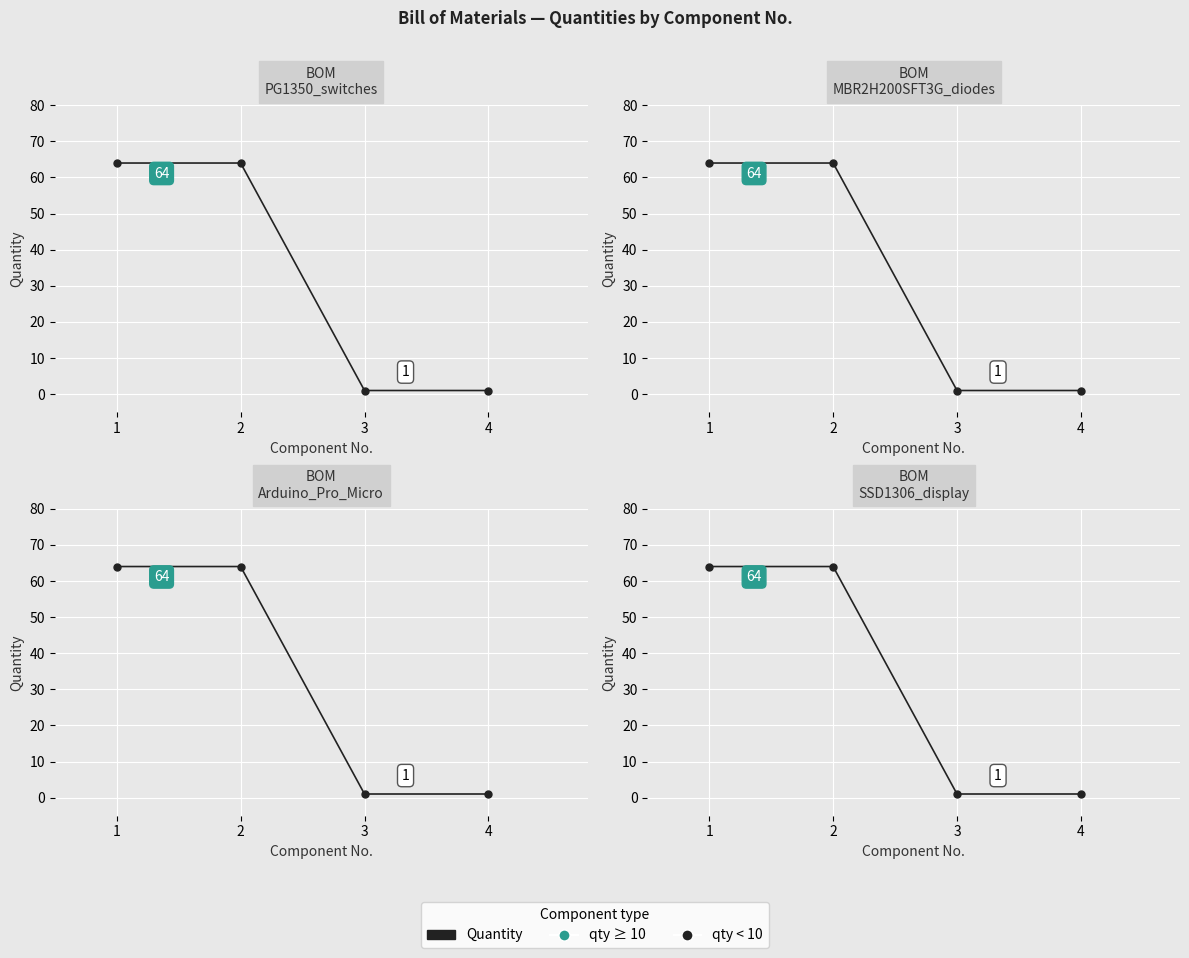

What is the difference between the values at 4 and 2?

63